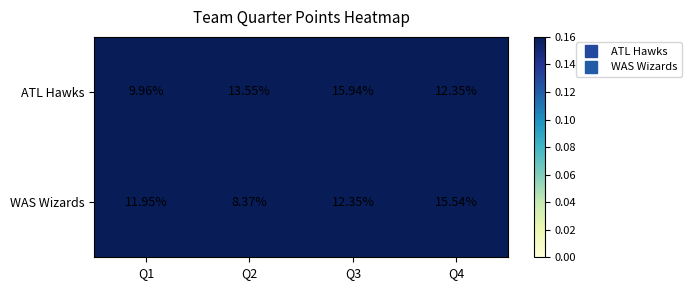

Which series has the largest total across all categories?

ATL Hawks